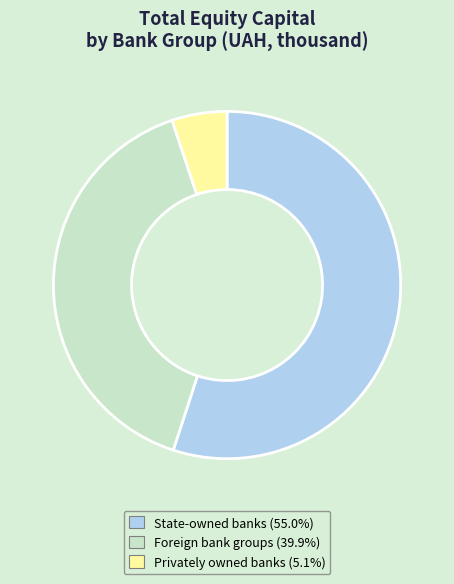

Combined, do State-owned banks and Foreign bank groups account for over 50%?

Yes